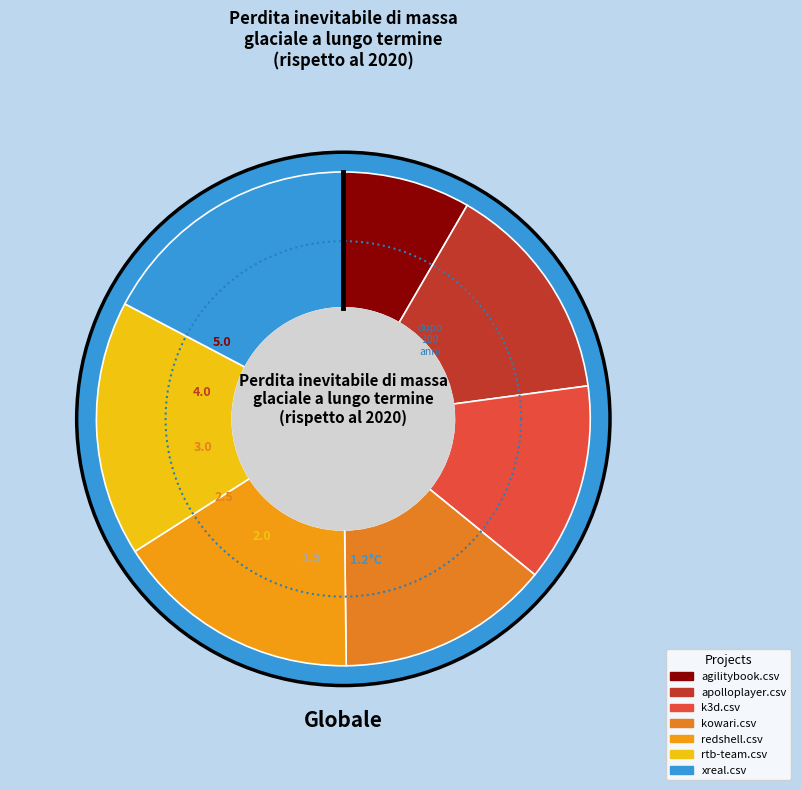

Rank the categories by value from lowest to highest.

agilitybook.csv, k3d.csv, kowari.csv, apolloplayer.csv, redshell.csv, rtb-team.csv, xreal.csv